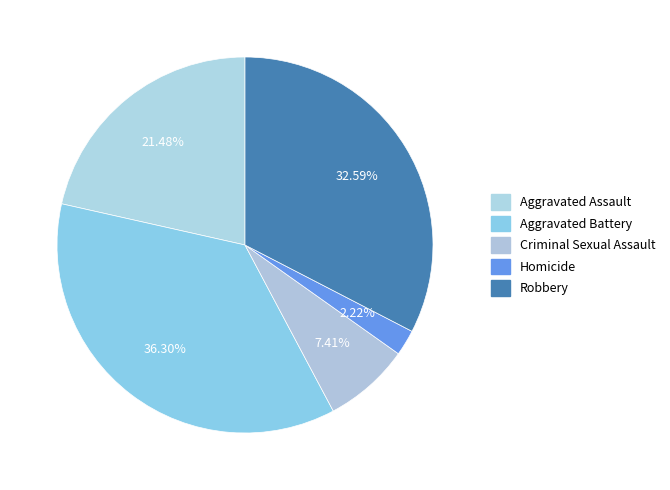

To the nearest percent, what is the difference between the Aggravated Battery and Homicide slice percentages?

34%